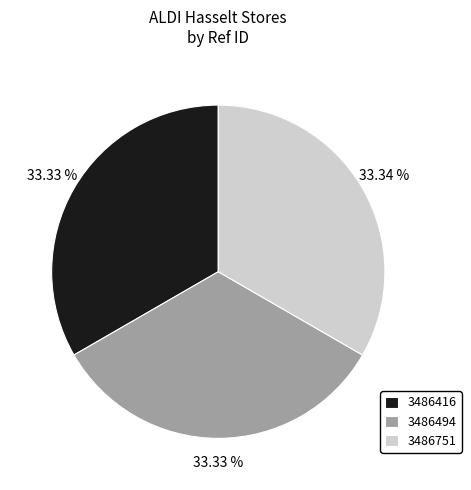

How many segments does this pie chart have?

3